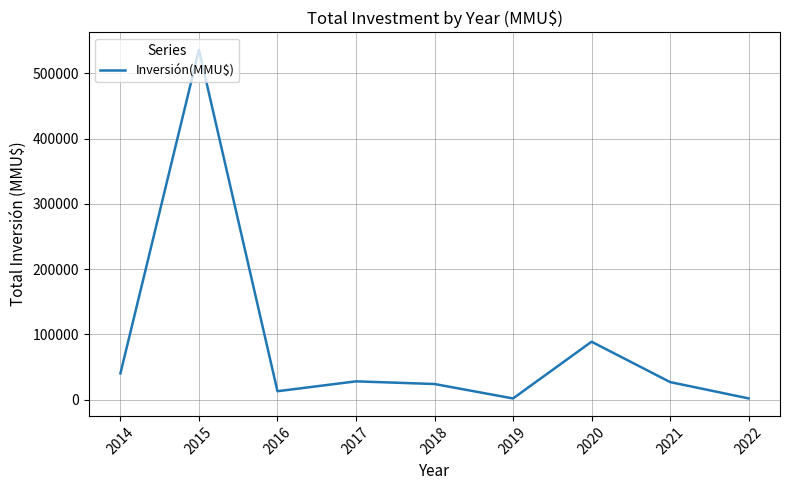

What is the difference between the maximum and minimum values?

534000